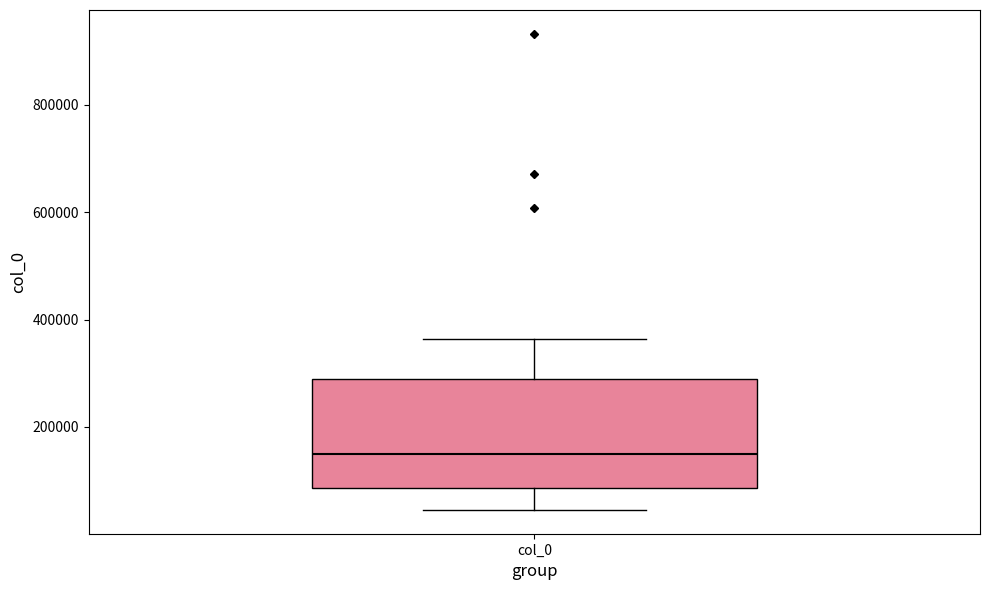

Read this box plot against the y-axis: the position of the median line, the range covered by the box, and the ends of both whiskers. The values are not printed on the chart, so give them approximately, as read against the axis.

median 160000, box 80000 to 280000, whiskers 40000 to 360000